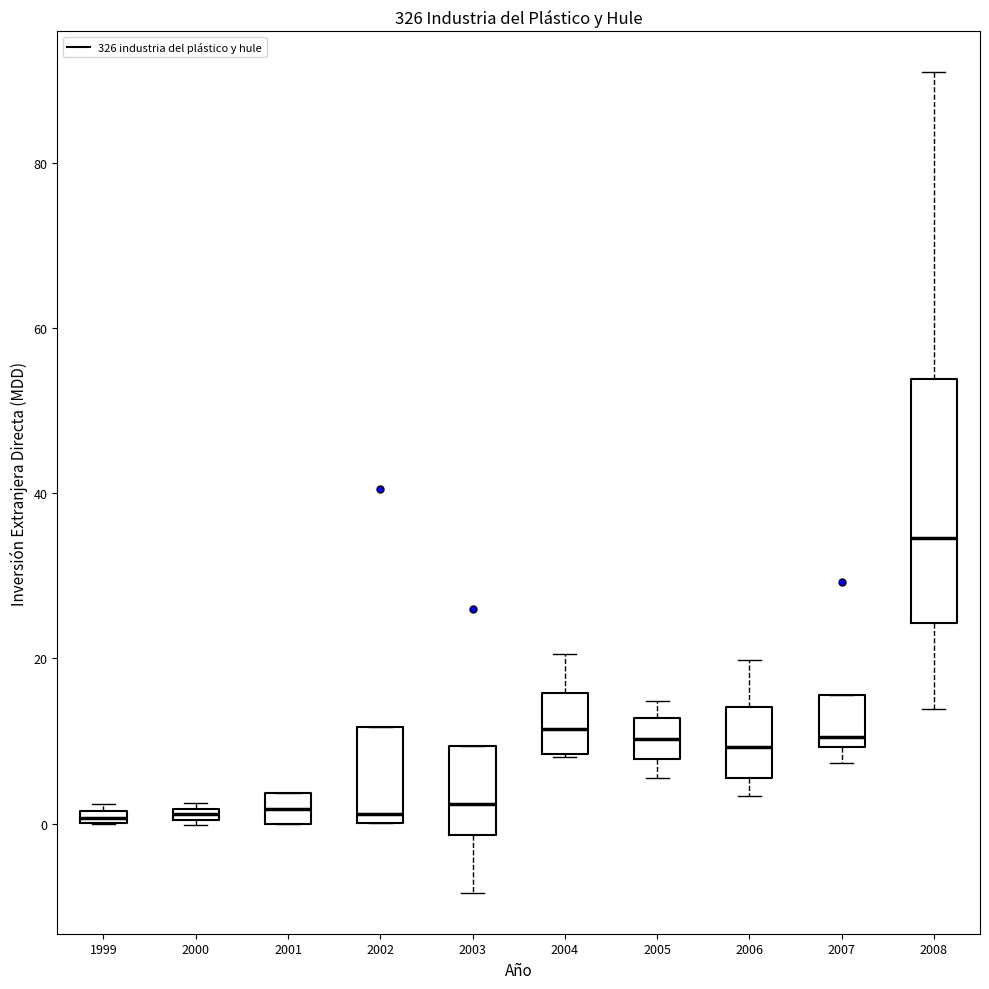

Which box is the tallest, from its lower edge to its upper edge?

2008